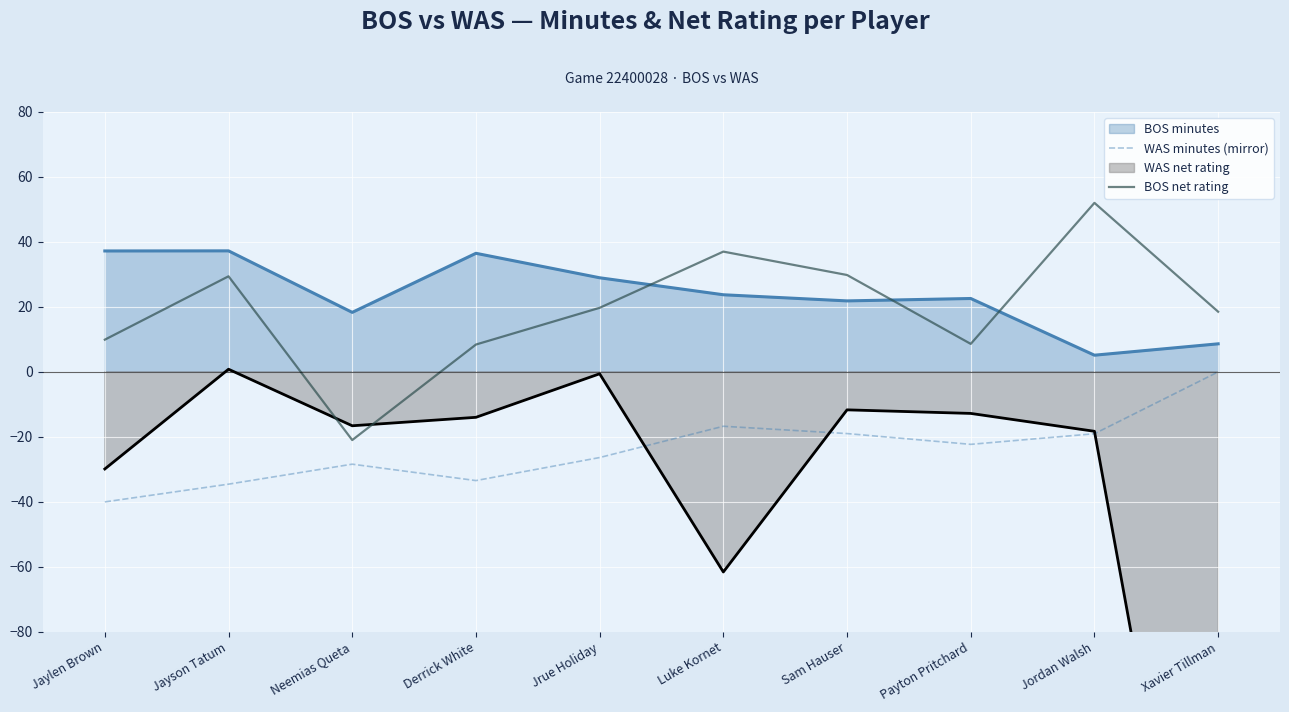

How many interior local valleys does the BOS net rating series have?

2